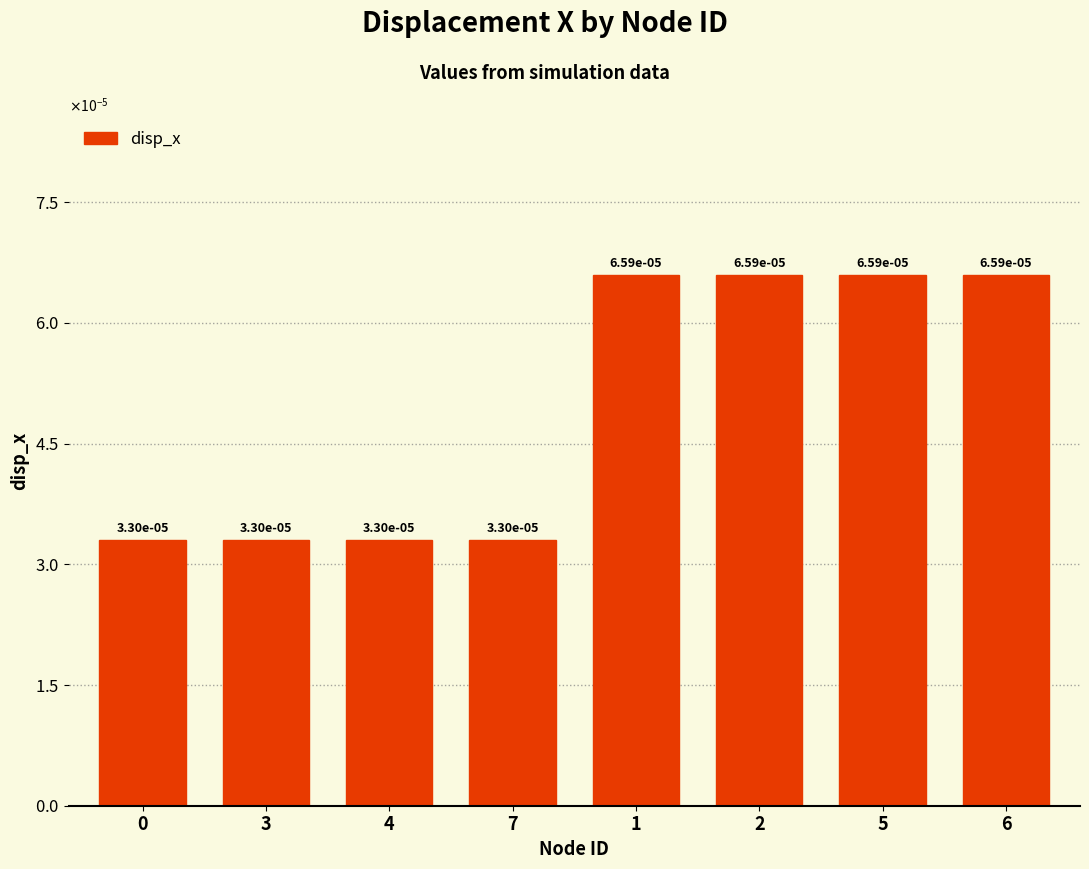

The chart shows a value of 0.0 at 3. True or false?

False